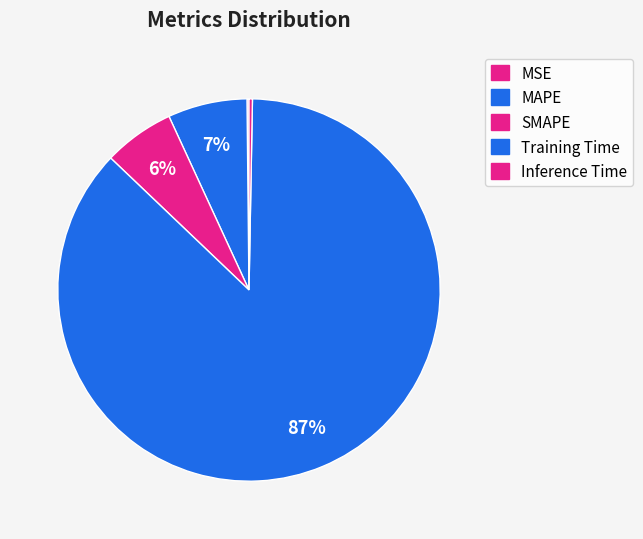

Between SMAPE and MSE, which is larger?

SMAPE